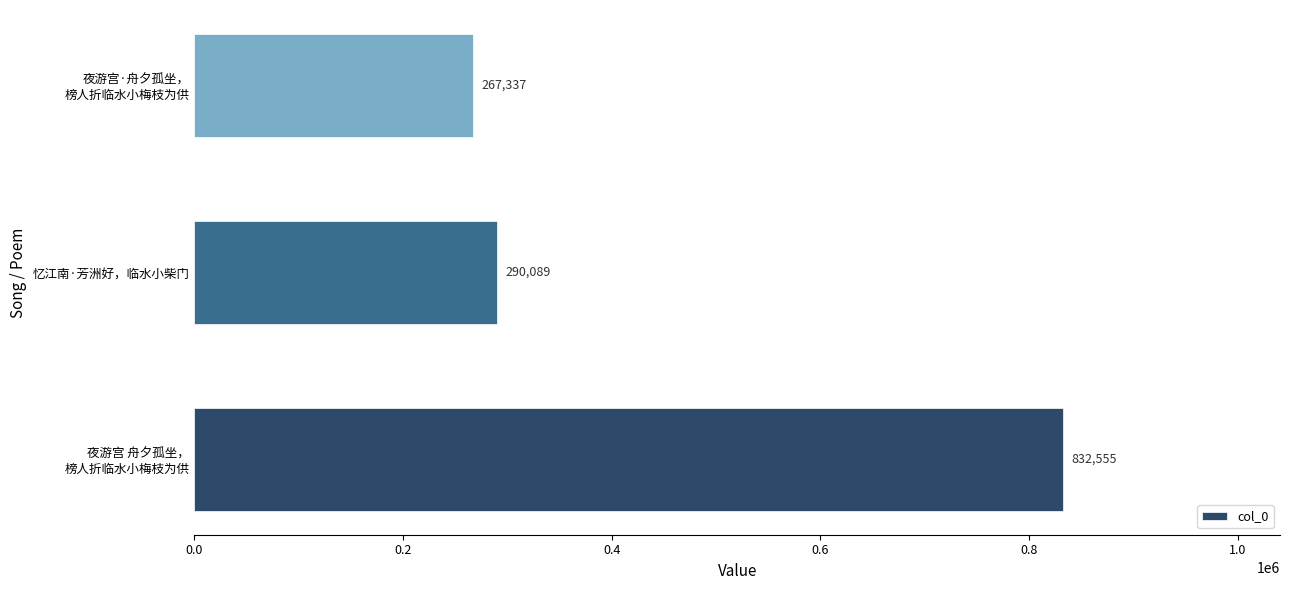

What is the average value?

463327